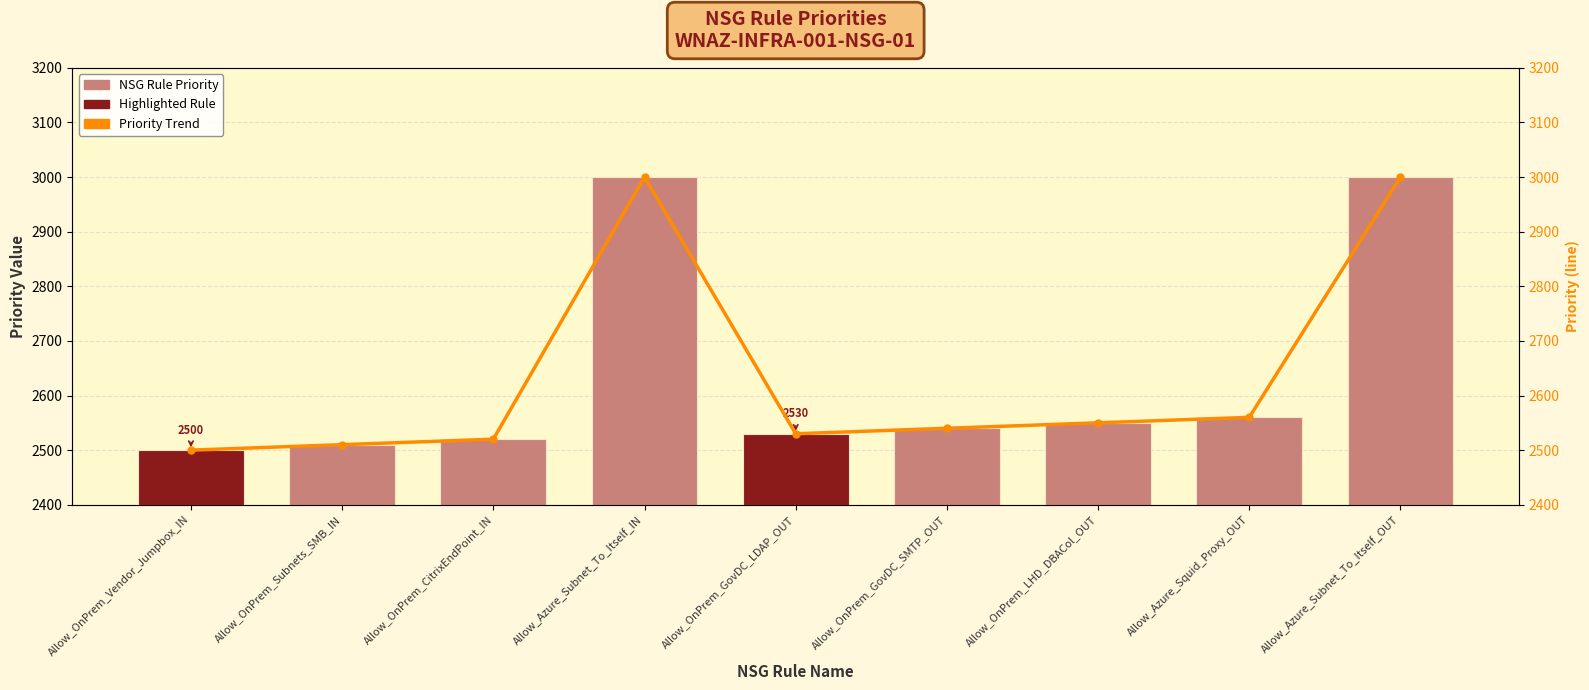

Which series has the largest range (max minus min)?

NSG Rule Priority